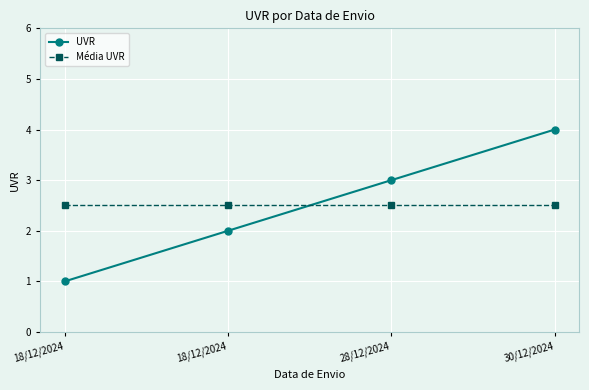

What is the value of the Média UVR point at the 3rd from the left?

2.5